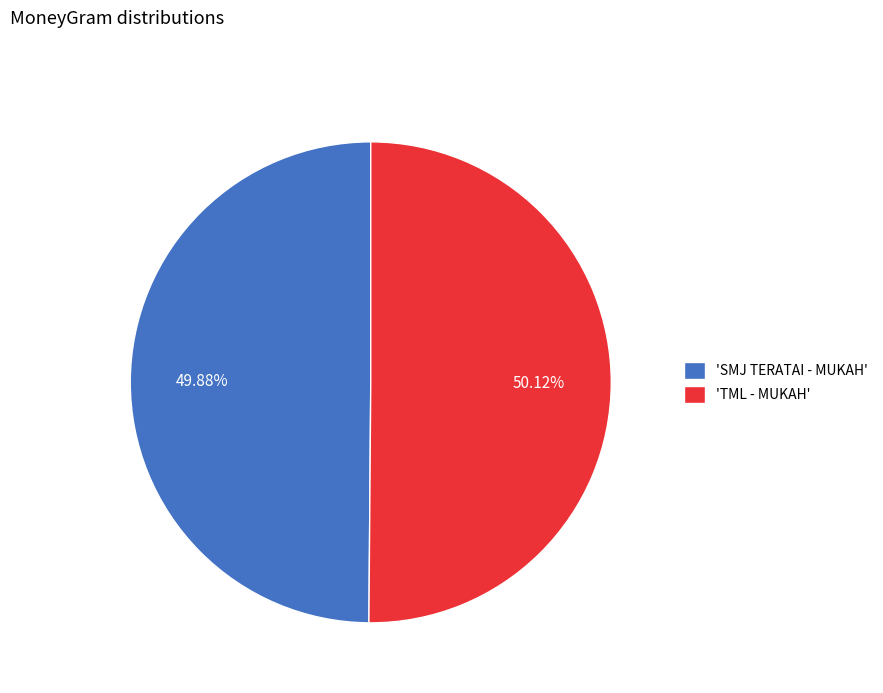

Approximately how many times larger is the value at 'SMJ TERATAI - MUKAH' compared to 'TML - MUKAH'?

1.0